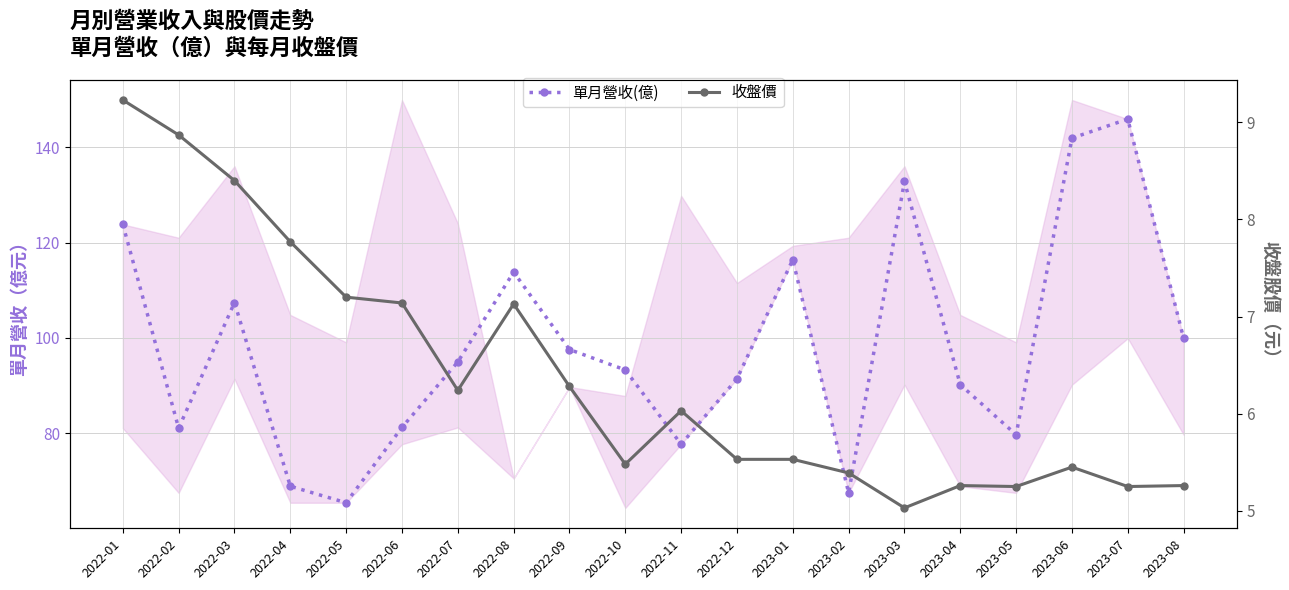

True or false: 收盤價 and 單月營收(億) intersect in this chart.

False